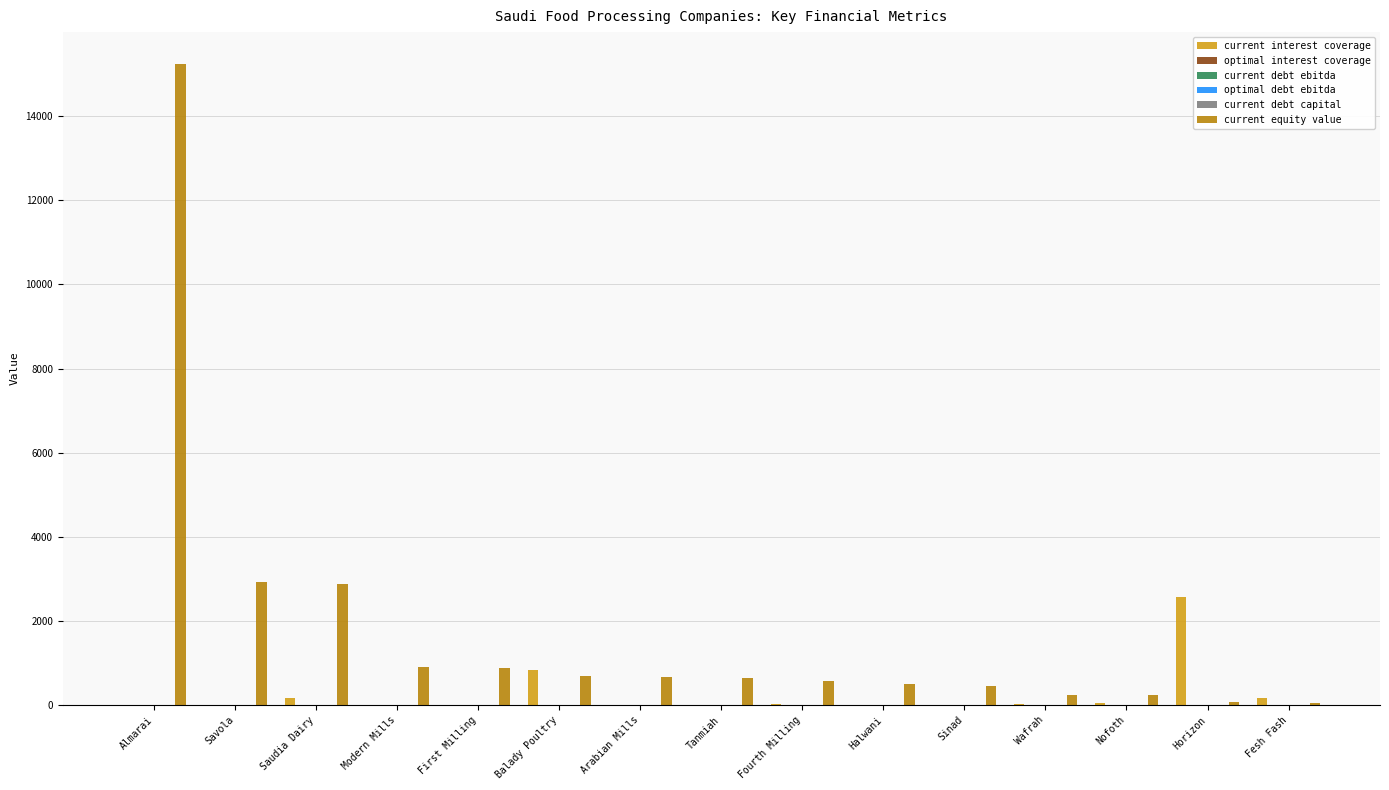

Which series has the largest total across all categories?

current equity value